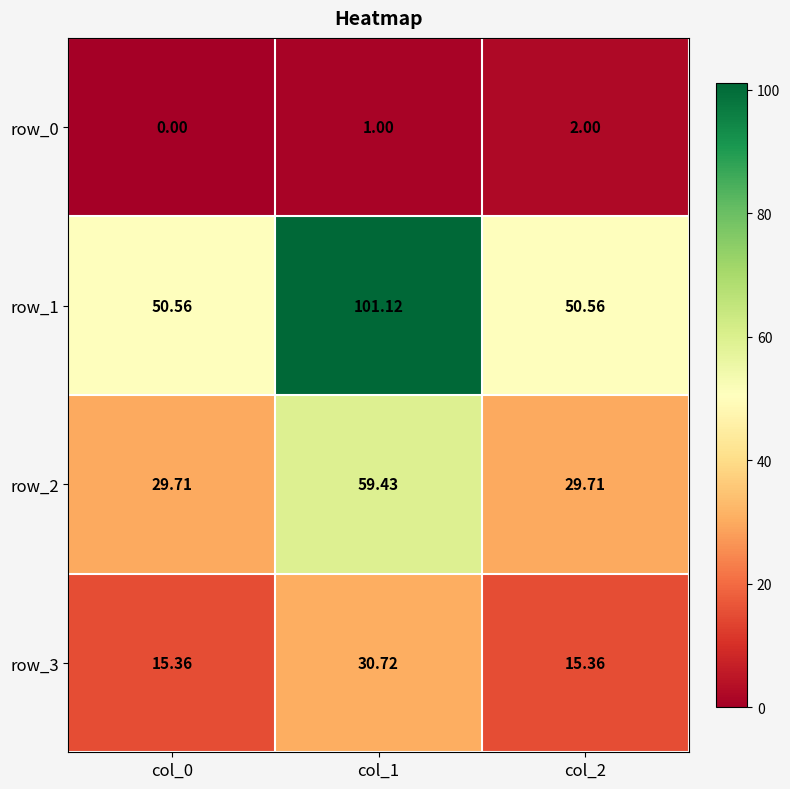

True or false: row_2 has a value of 8.7 at col_0.

False